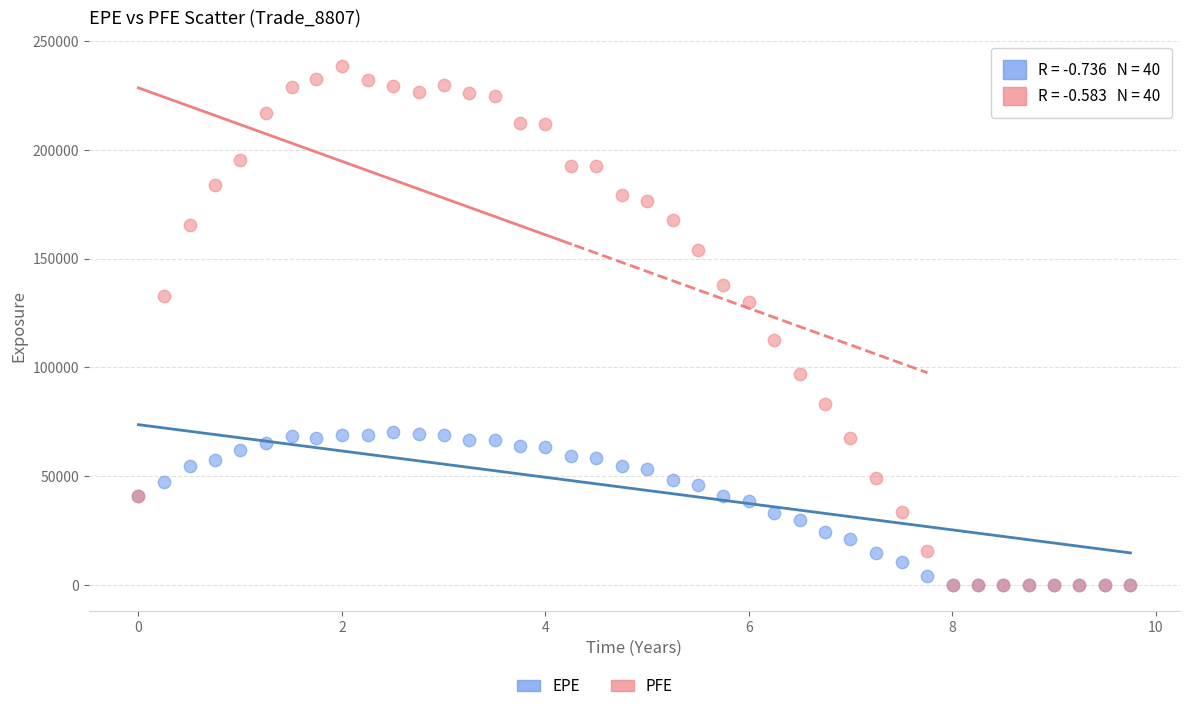

Across all series, what Y value is closest to 119166?

112666.0